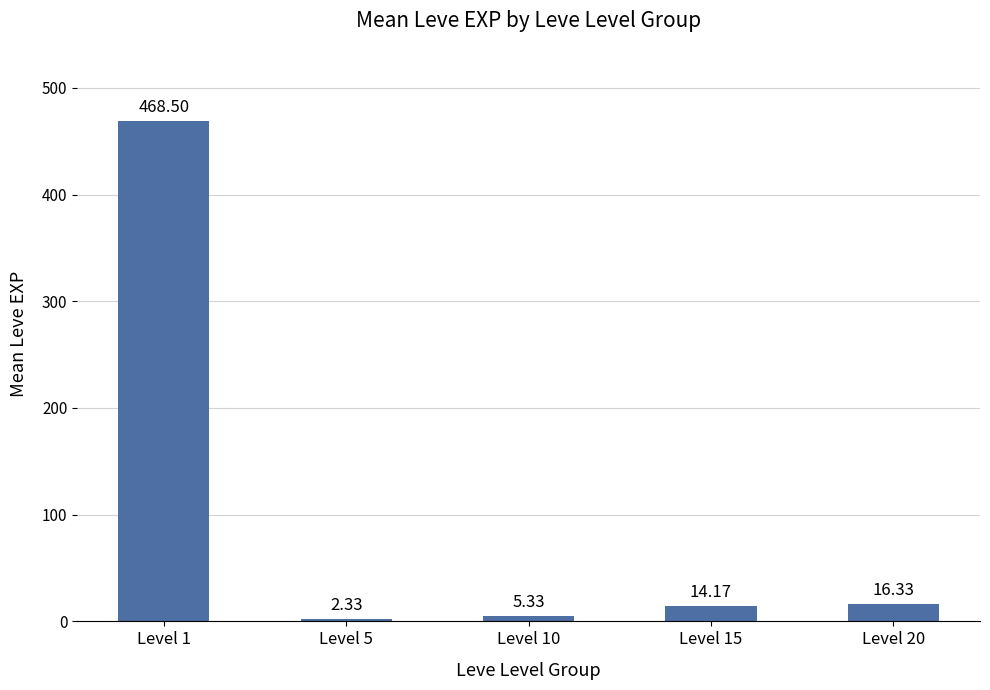

What is the change in value from Level 1 to Level 5?

-466.2